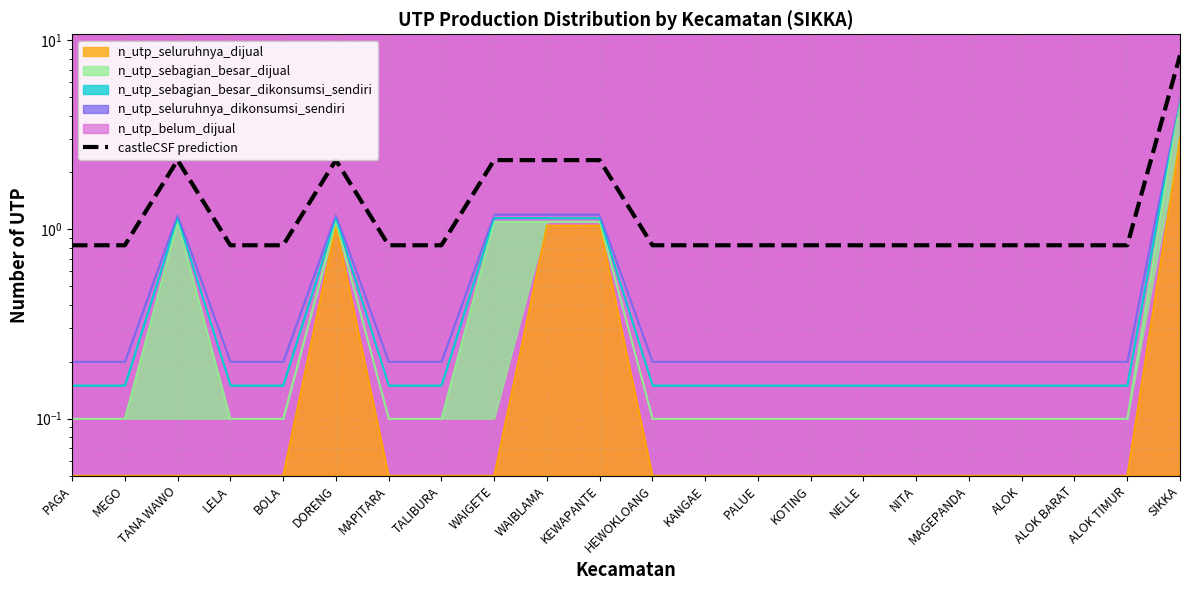

What is the value of the 19th point from the left?

0.8